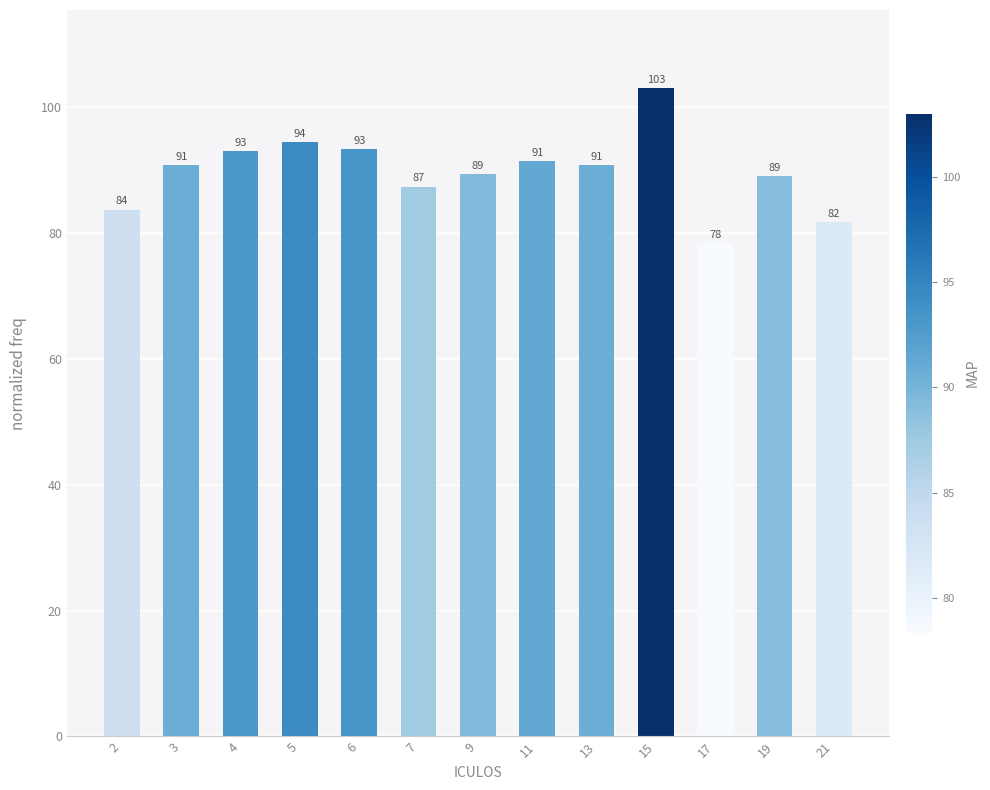

Between 9 and 2, which is larger?

9